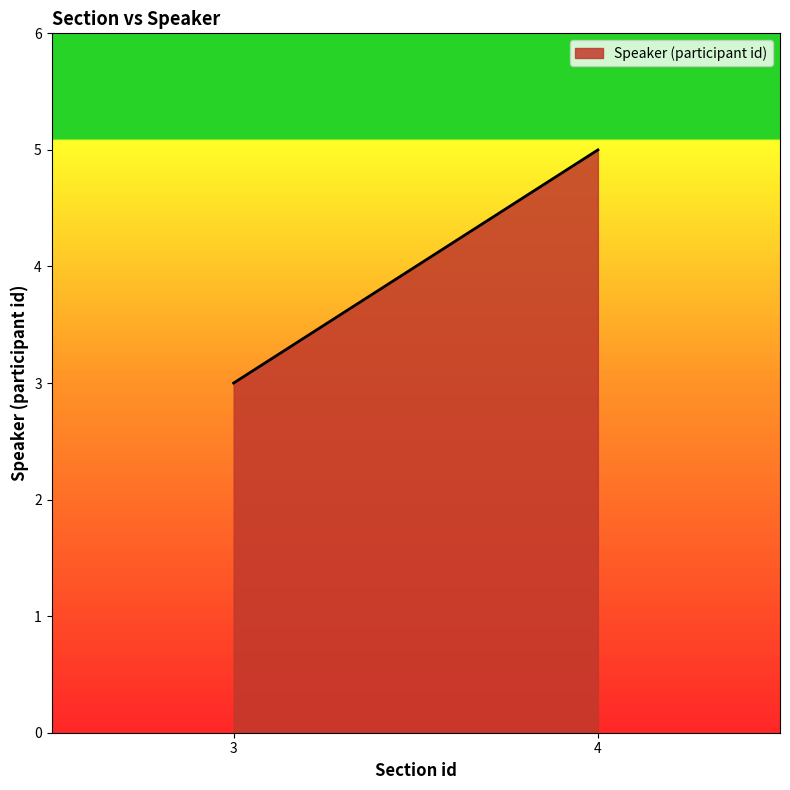

What is the sum of the values at 4 and 3?

8